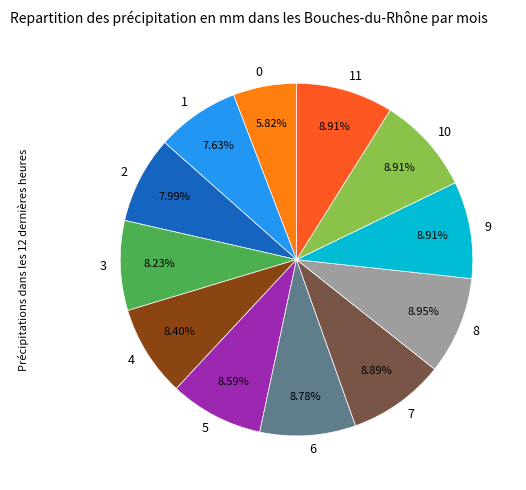

Which has a higher value, 11 or 1?

11